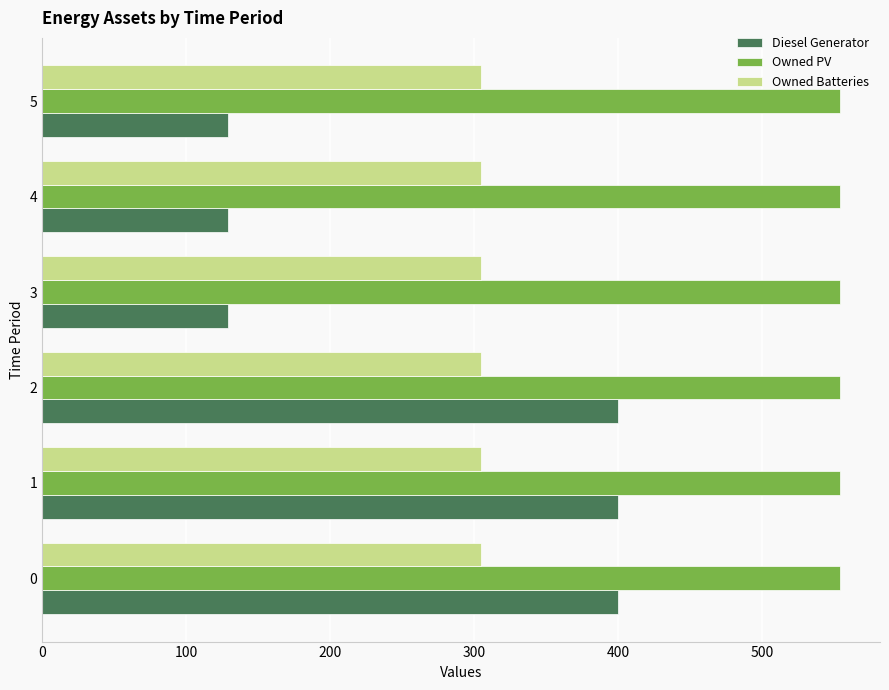

Rank the series at 3 from highest to lowest value.

Owned PV, Owned Batteries, Diesel Generator